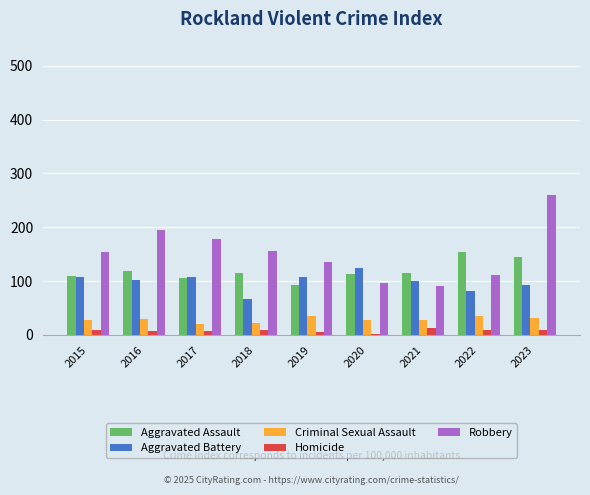

What is the smallest value displayed?

2